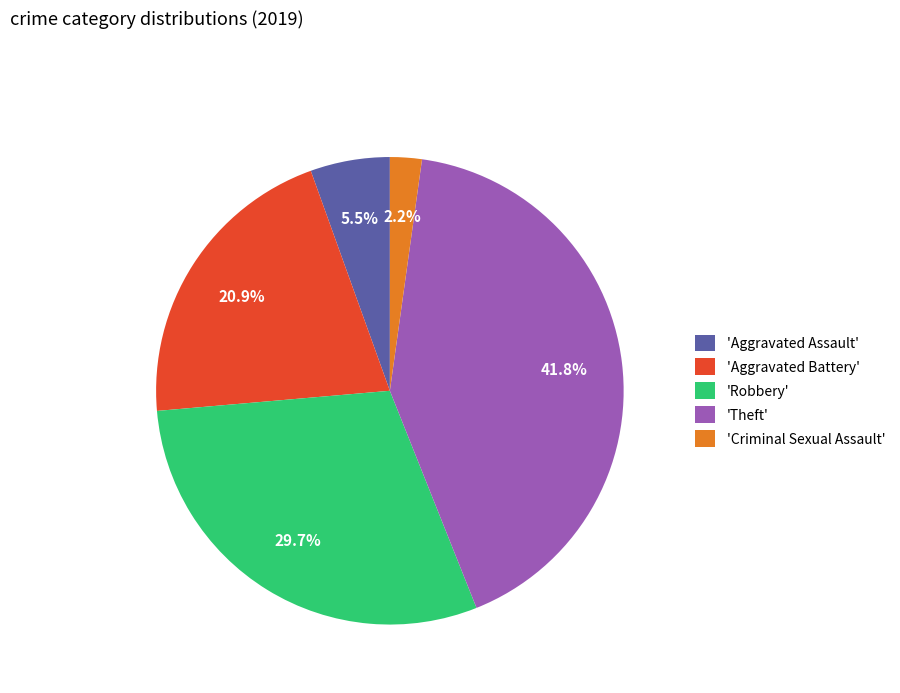

Count the number of slices in the pie.

5